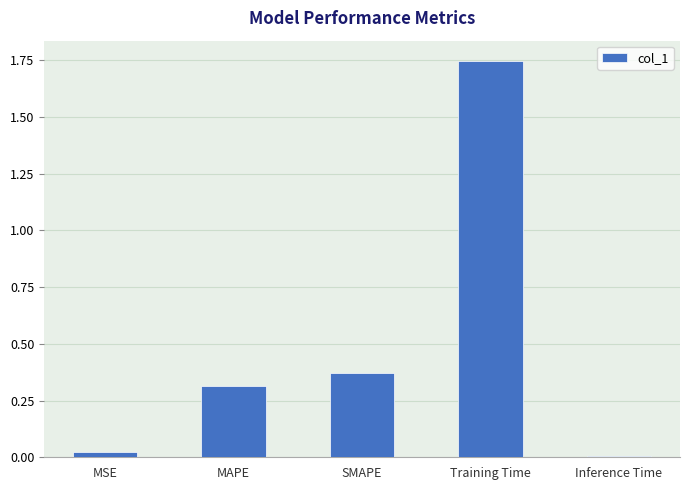

What is the sum of all values?

2.5